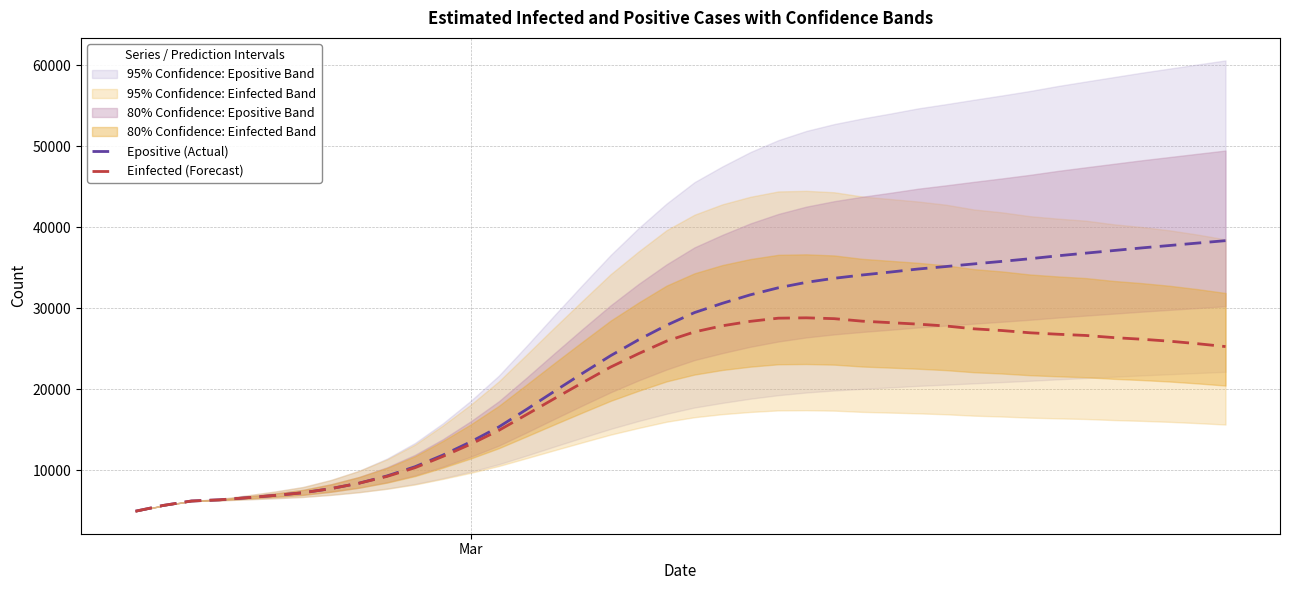

What is the lowest value of the Epositive (Actual) series?

4956.7